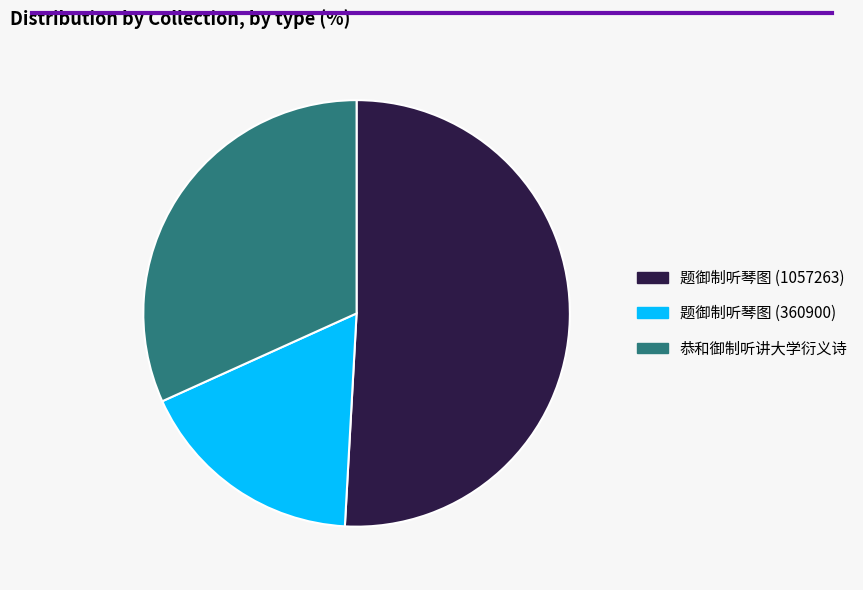

How many segments does this pie chart have?

3